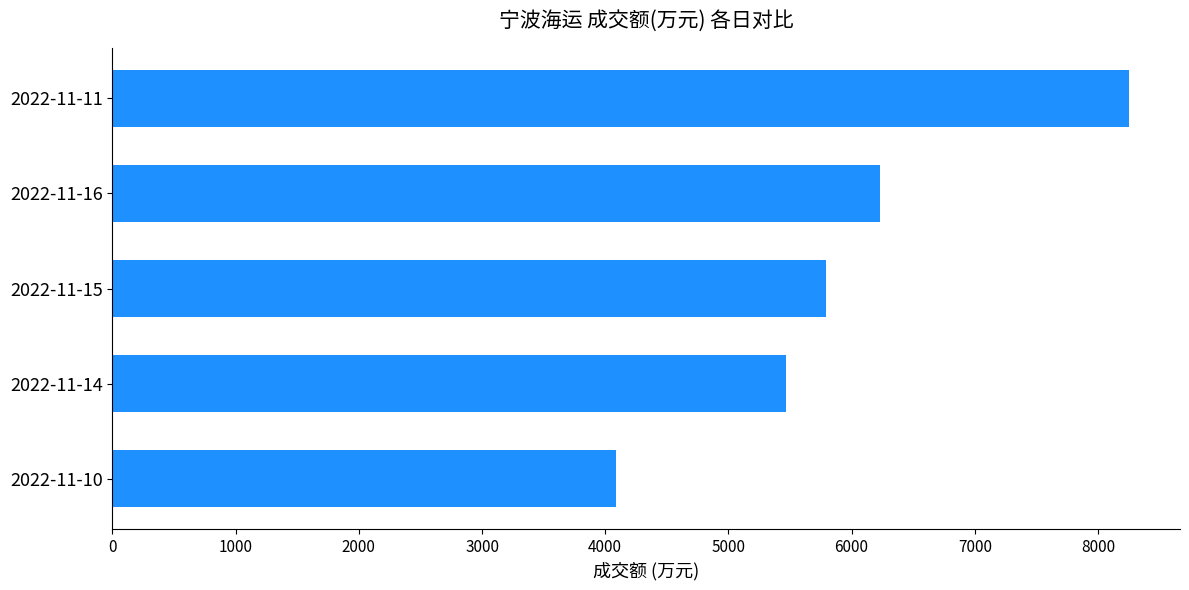

Does the chart contain stacked bars?

No